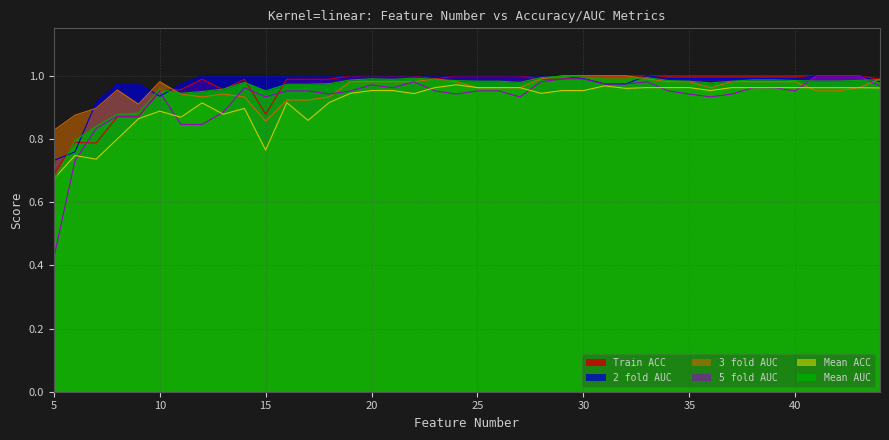

Which series has the widest spread of values?

5 fold AUC